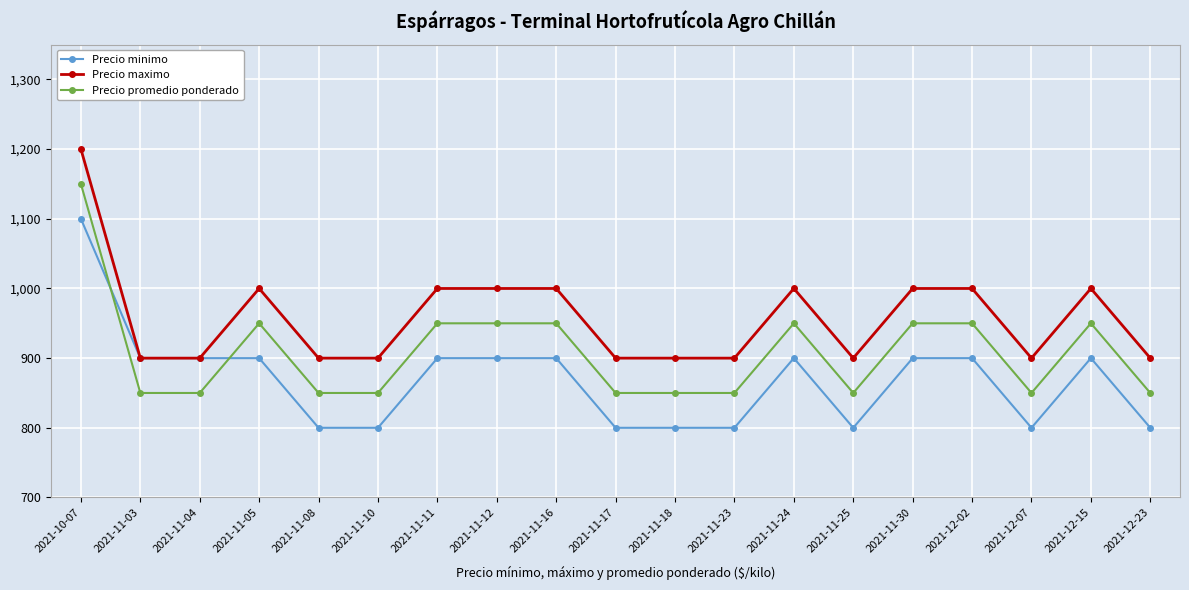

Reading right to left, extract all data points from this chart.

Precio minimo: 800	900	800	900	900	800	900	800	800	800	900	900	900	800	800	900	900	900	1100
Precio maximo: 900	1000	900	1000	1000	900	1000	900	900	900	1000	1000	1000	900	900	1000	900	900	1200
Precio promedio ponderado: 850	950	850	950	950	850	950	850	850	850	950	950	950	850	850	950	850	850	1150